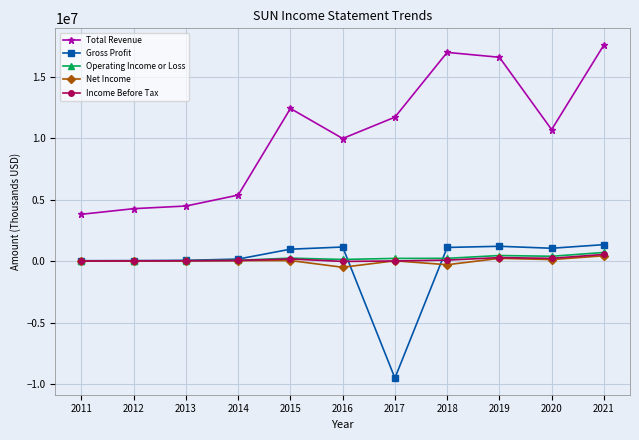

True or false: Gross Profit and Total Revenue cross at least once.

False